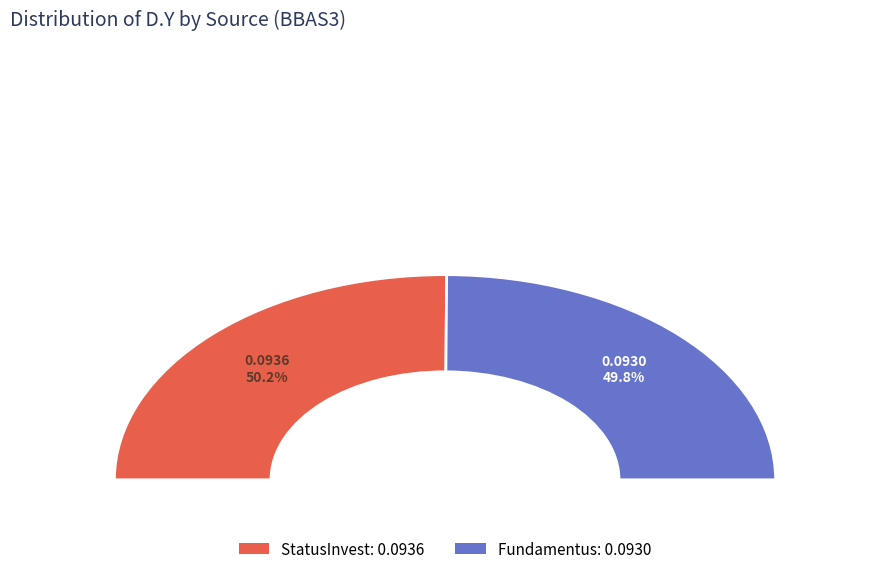

The Fundamentus slice represents 60% of the pie. True or false?

False